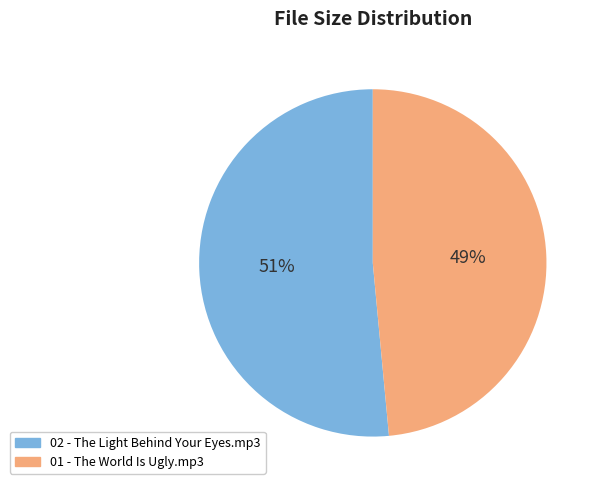

Which has a higher value, 02 - The Light Behind Your Eyes.mp3 or 01 - The World Is Ugly.mp3?

02 - The Light Behind Your Eyes.mp3